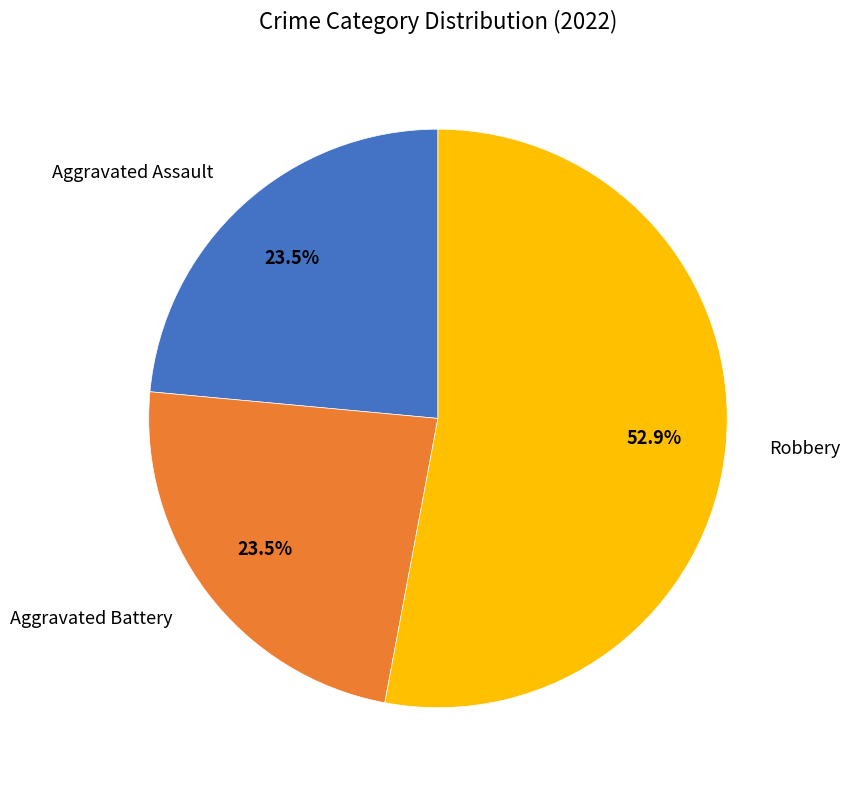

Which category has the biggest portion of the pie?

Robbery